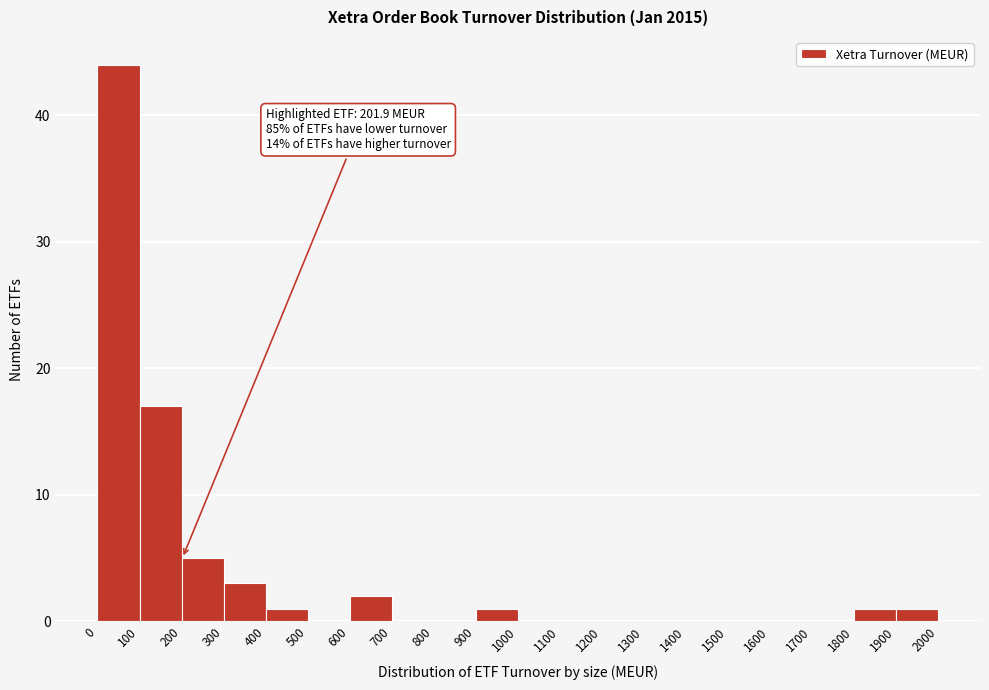

Which range on the x-axis has the tallest bar?

0 to 100